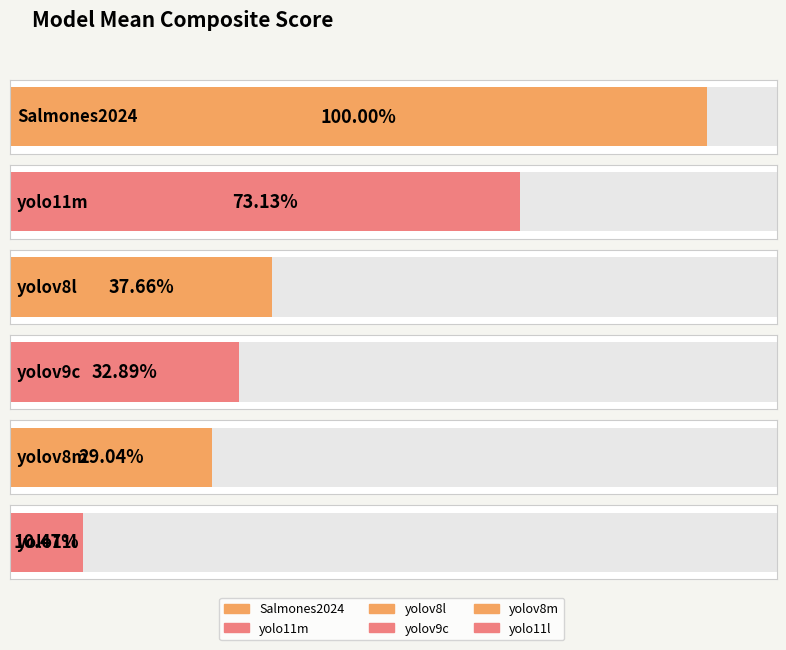

What is the greatest value displayed?

1.0